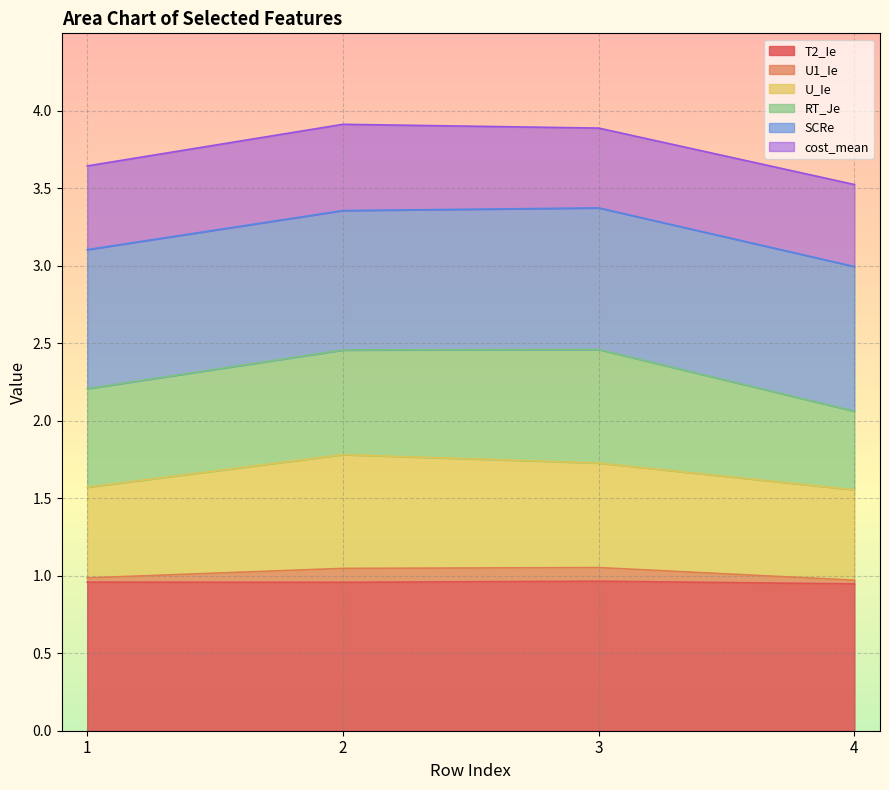

True or false: U1_Ie has a value of 0.6 at 4.

False